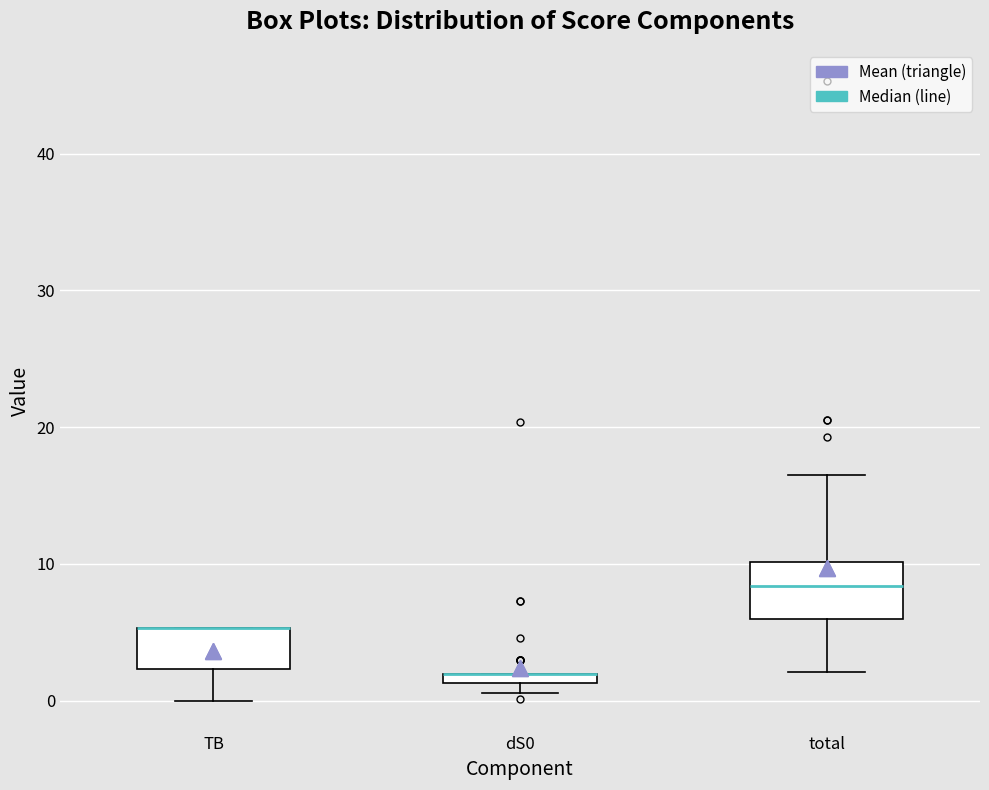

Where does the lower whisker of the box for total end on the y-axis? The values are not printed on the chart, so give them approximately, as read against the axis.

2